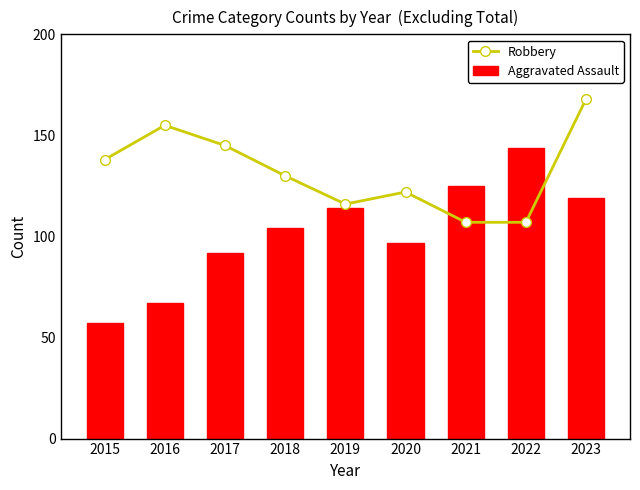

What are all the series names shown in the legend?

Robbery, Aggravated Assault